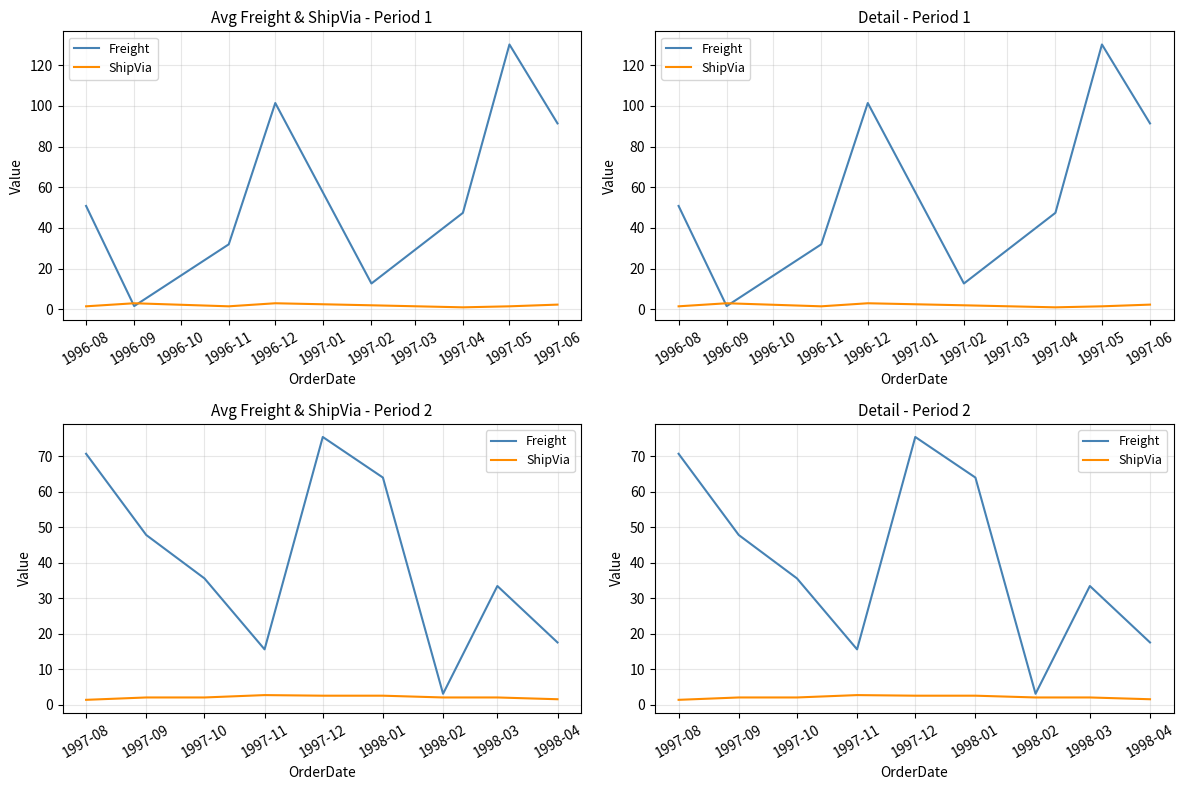

Which series has the widest spread of values?

Freight